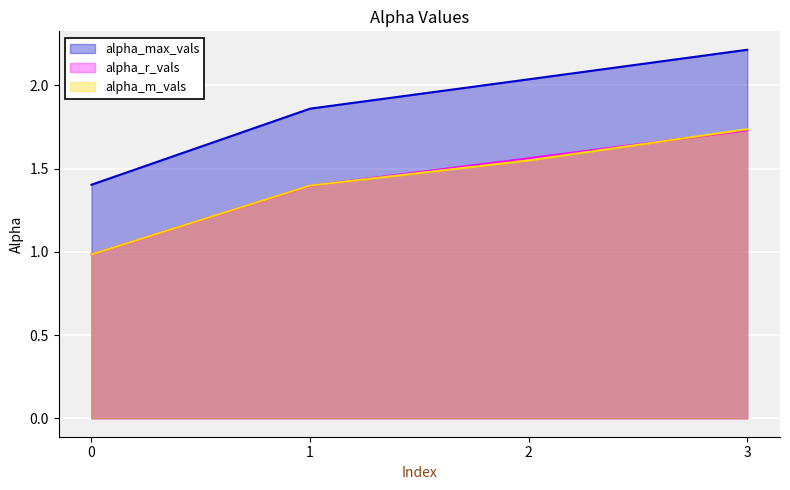

Rank the series by their maximum value, from highest to lowest.

alpha_max_vals, alpha_m_vals, alpha_r_vals